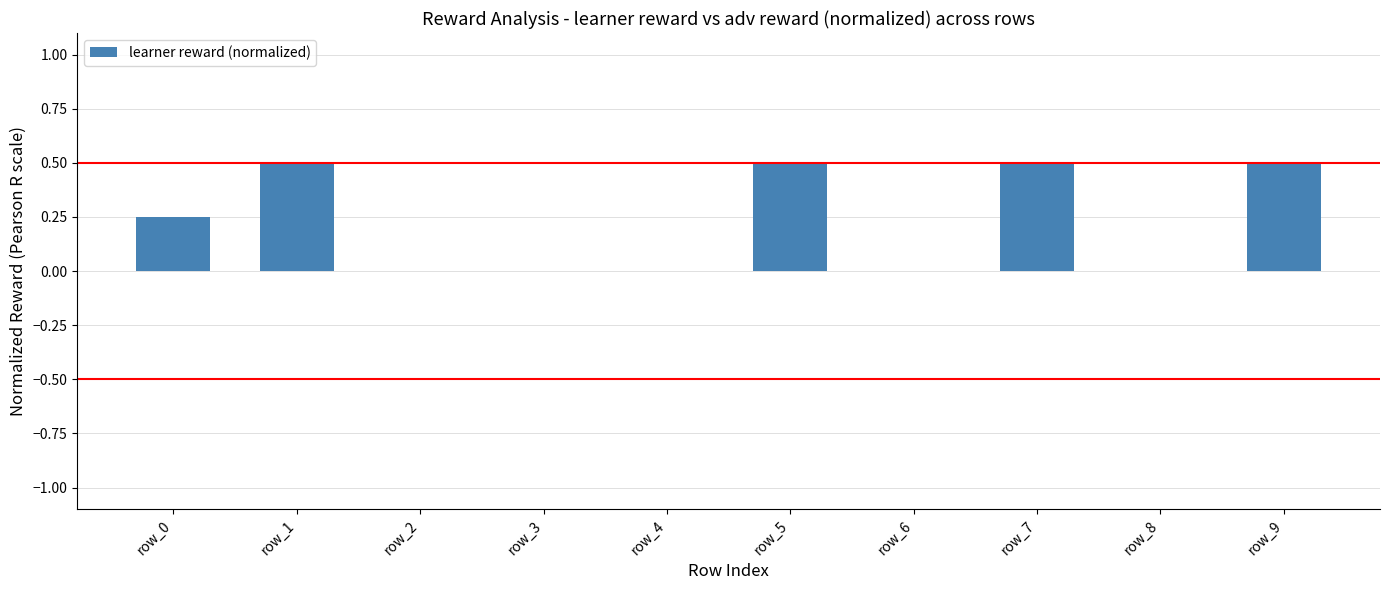

Are the bars grouped side by side (vs. stacked)?

No